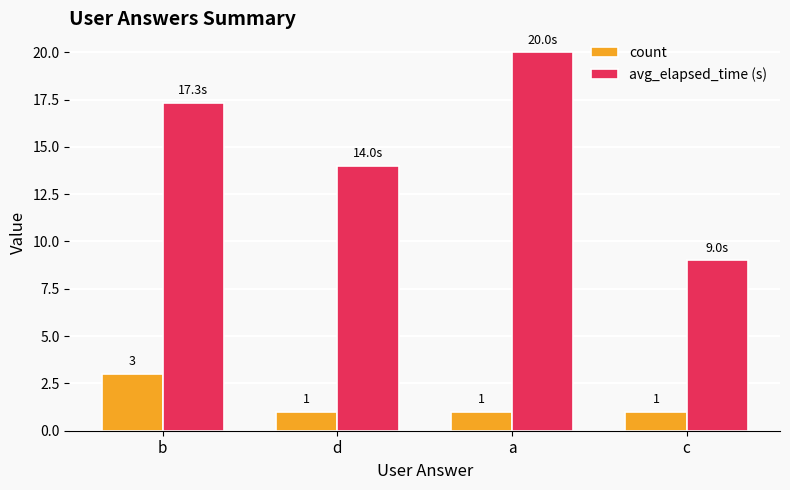

At which category is the sum across all series the highest?

a